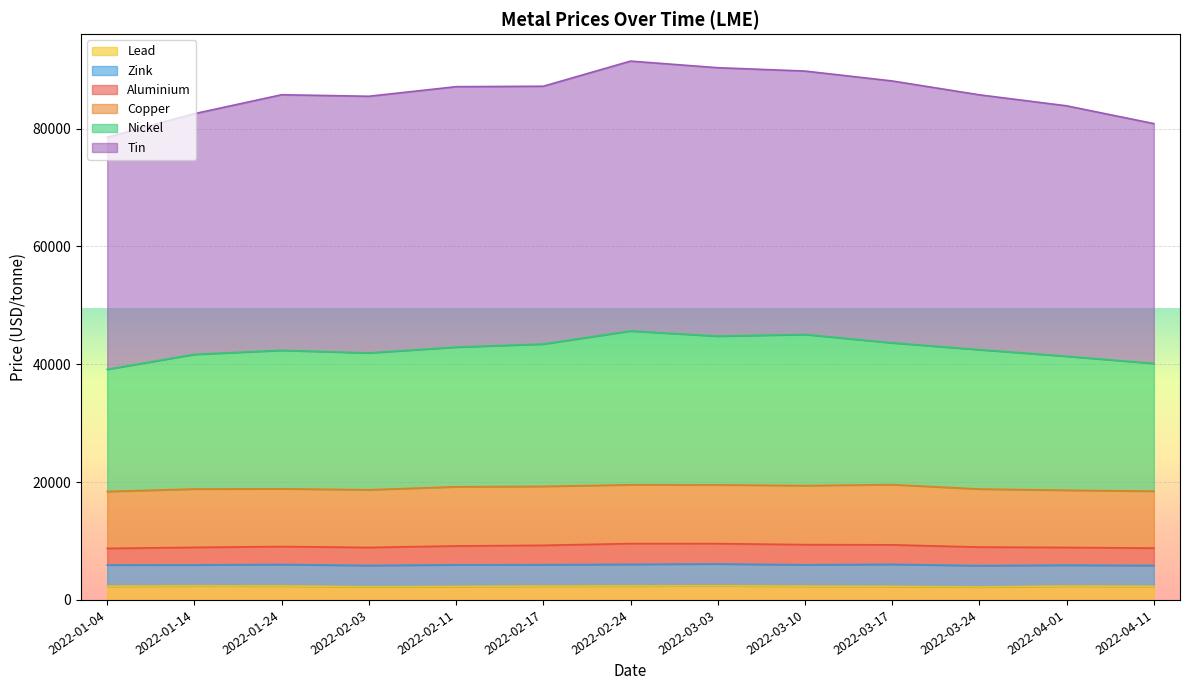

What is the total value across all series at 2022-01-14?

82520.5